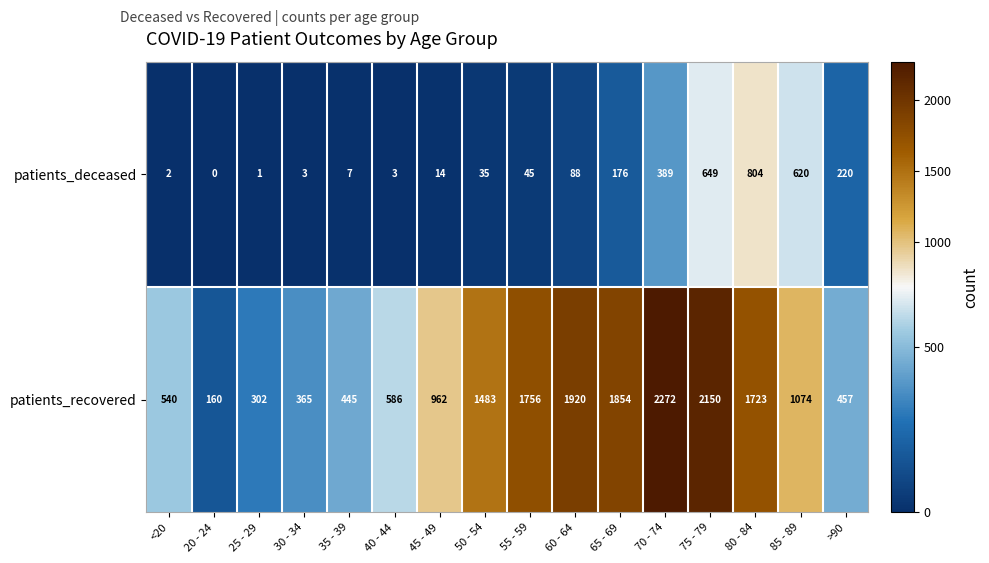

Count the number of data series in this chart.

2